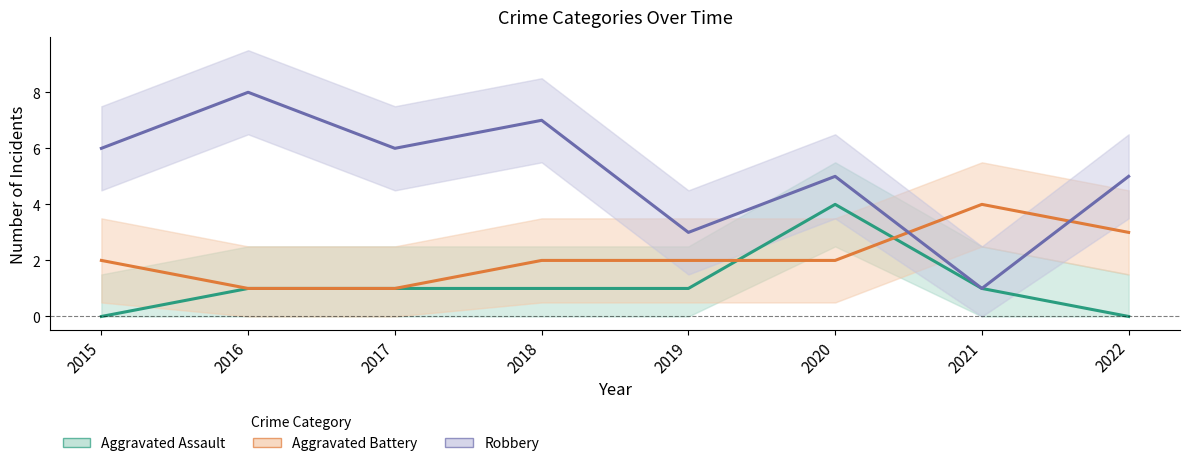

What is the difference between the Aggravated Assault values at 2022 and 2021?

1